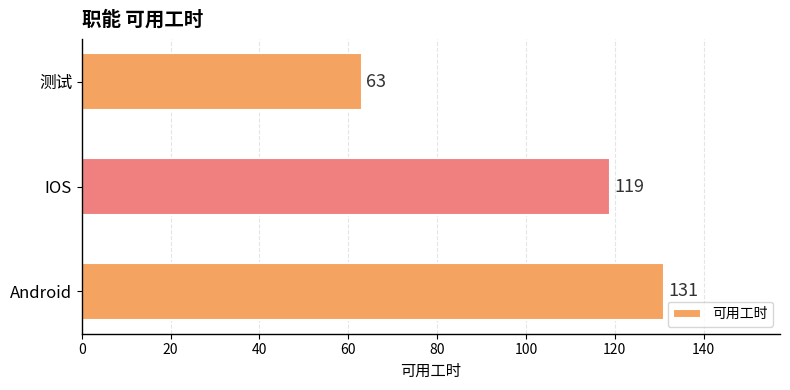

Rank the categories by value from highest to lowest.

Android, IOS, 测试